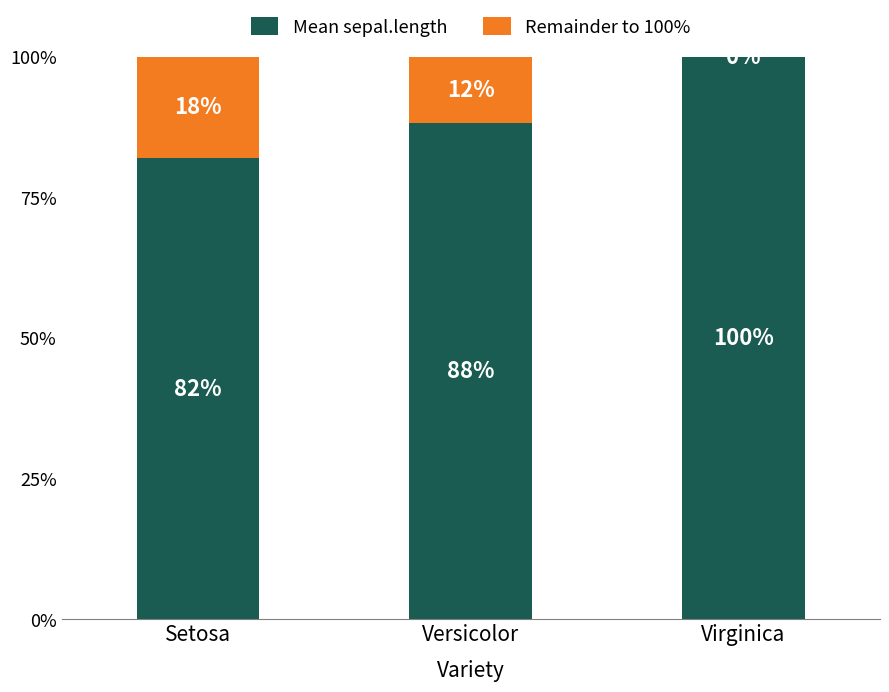

The value of Mean sepal.length at Versicolor is 88.2. True or false?

True